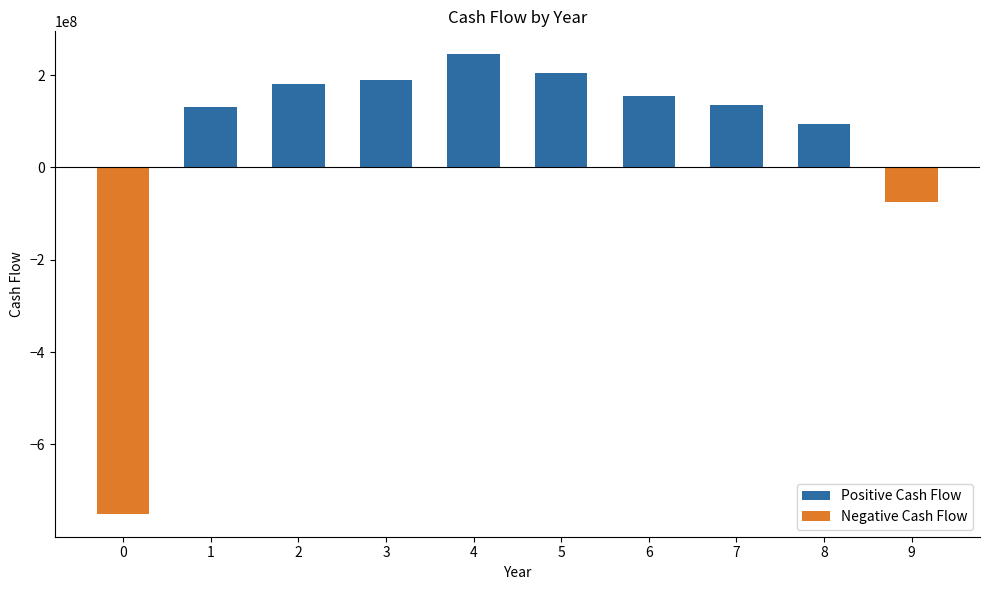

What is the value of the 3rd bar from the left?

180000000